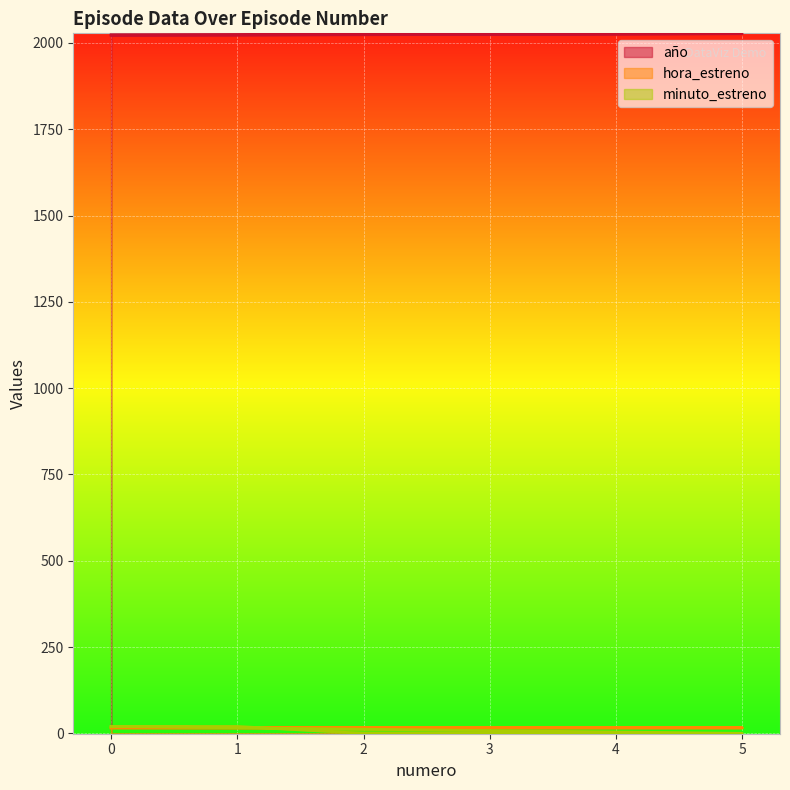

Rank the series at 4 from lowest to highest value.

minuto_estreno, hora_estreno, año